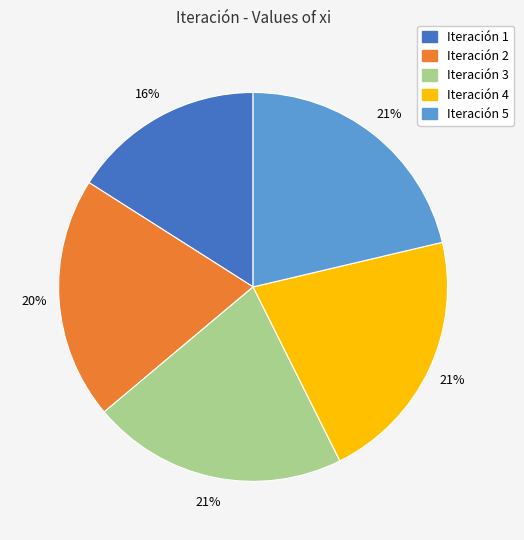

To the nearest percent, what is the average slice percentage?

20%